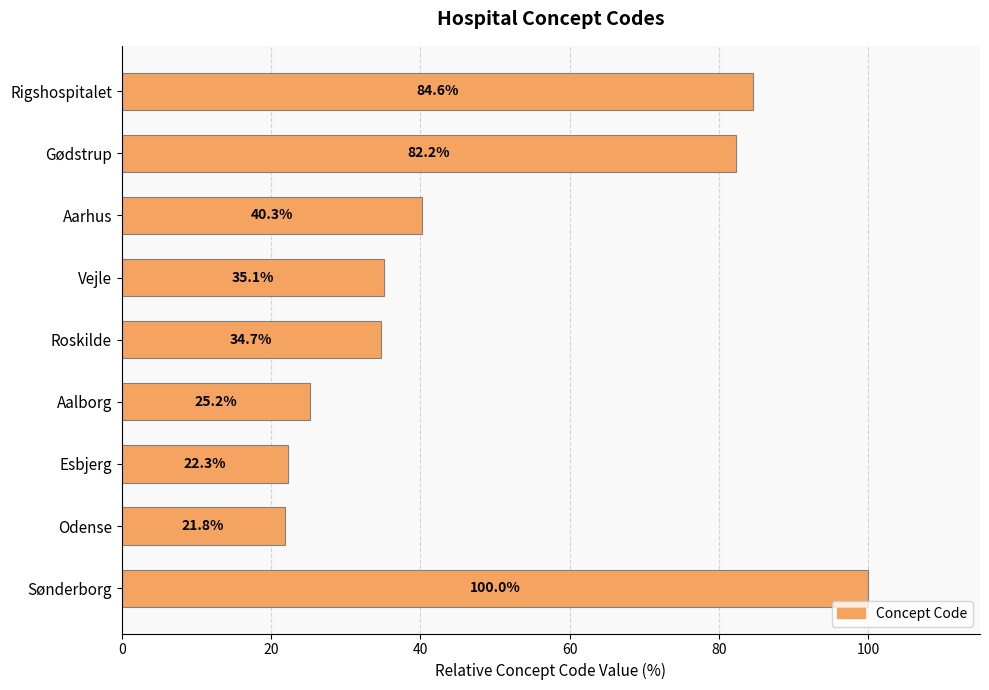

What is the smallest value displayed?

21.8